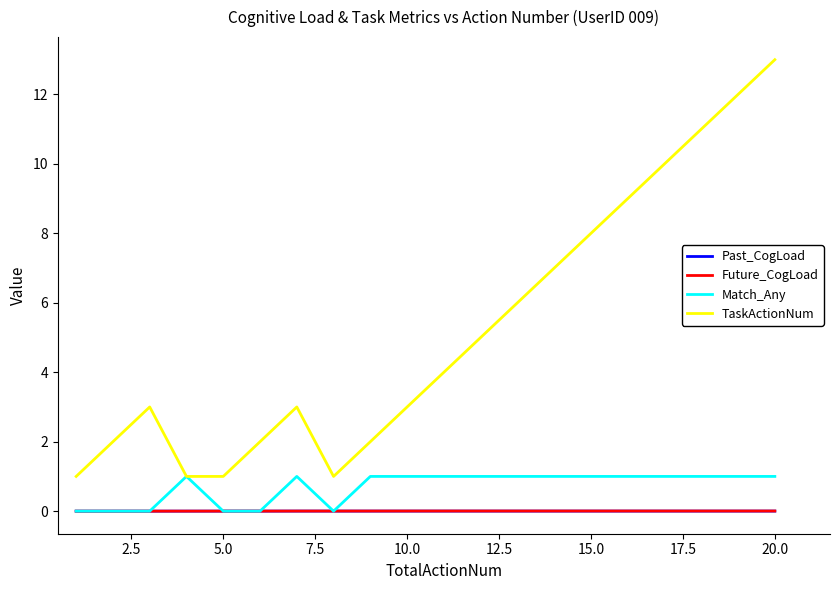

Which series has the largest total across all categories?

TaskActionNum